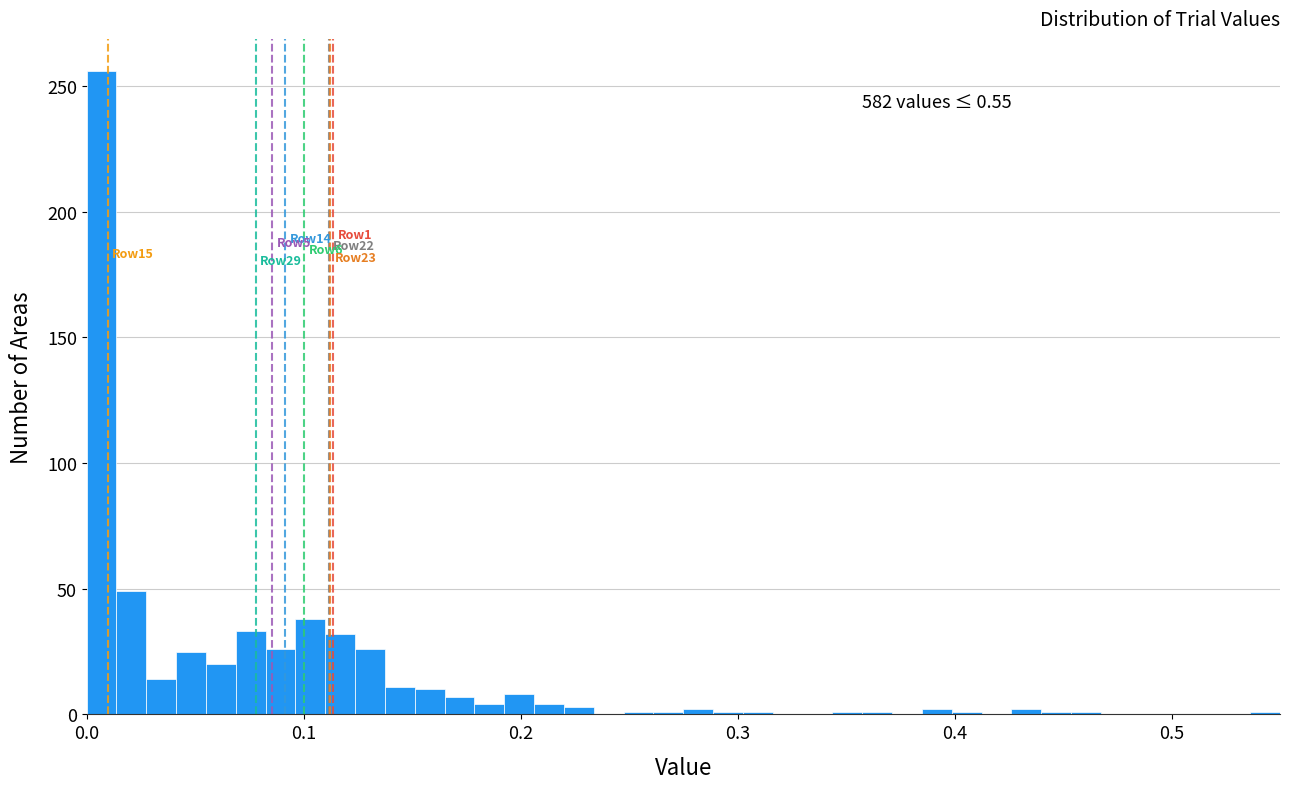

Around what value on the x-axis is the tallest bar? Give the approximate position of its centre, as read against the axis.

0.01